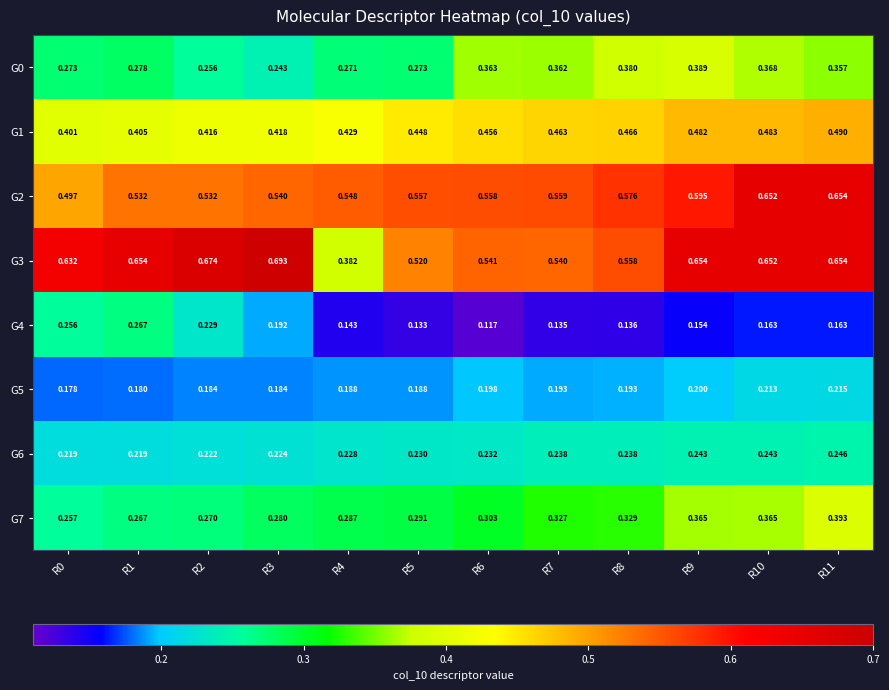

At R7, list the series in order from smallest to largest.

G4, G5, G6, G7, G0, G1, G3, G2